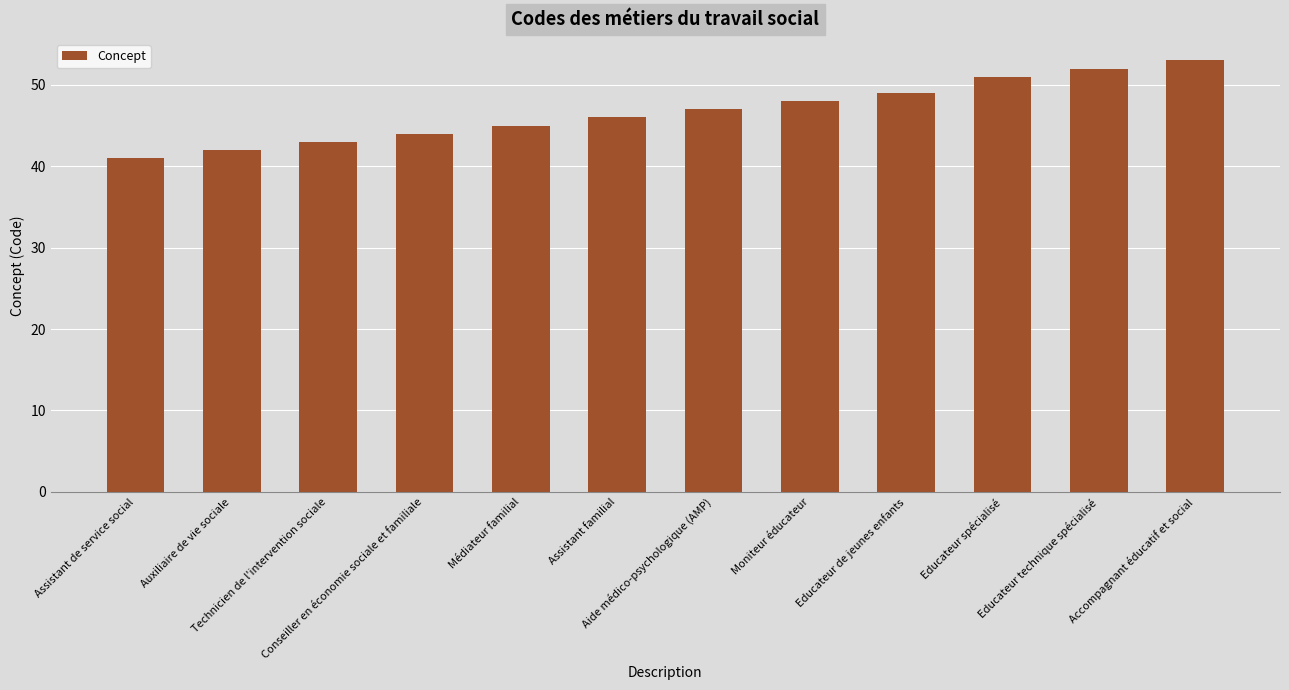

What is the greatest value displayed?

53